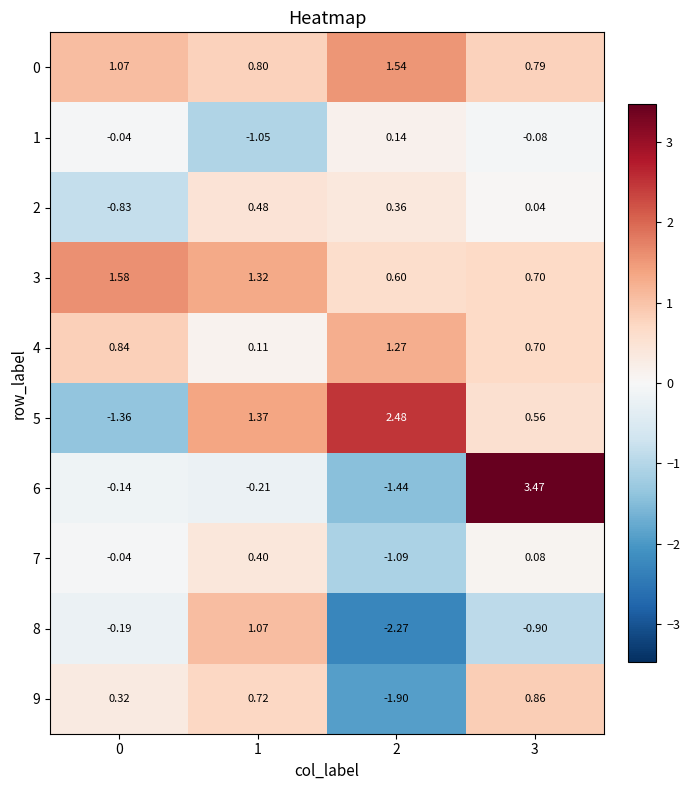

Count the number of data series in this chart.

10